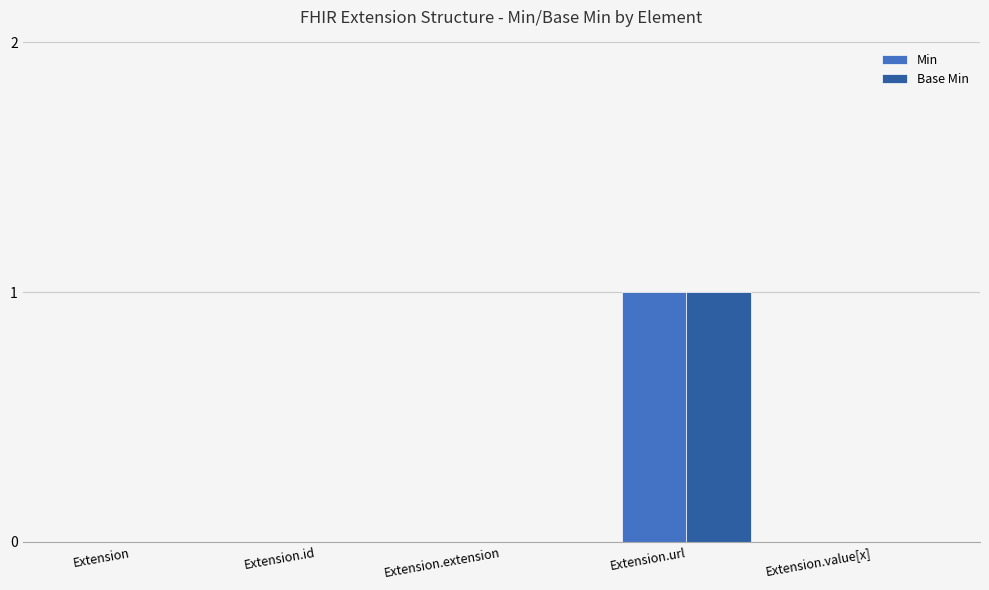

The value of Min at Extension.id is 0. True or false?

True